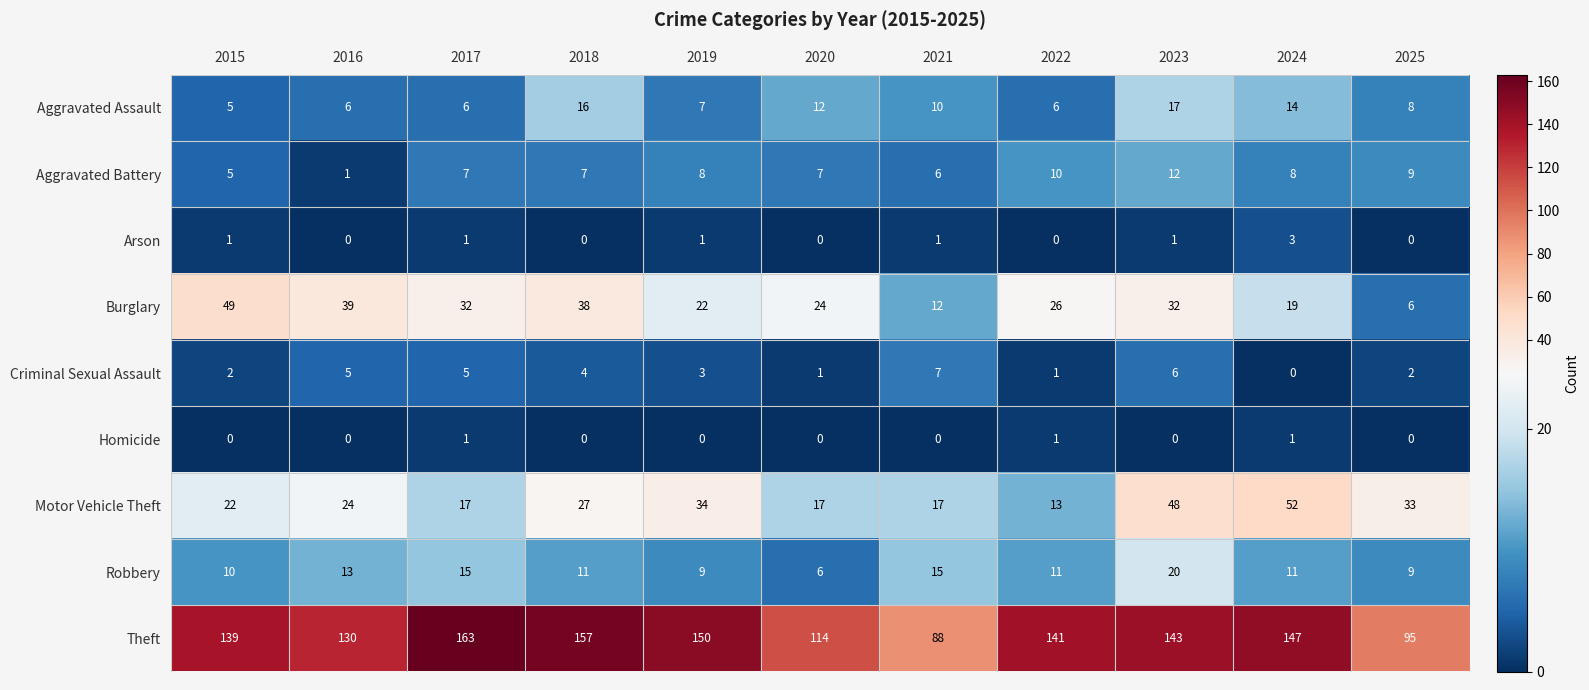

Which series has the largest range (max minus min)?

Theft